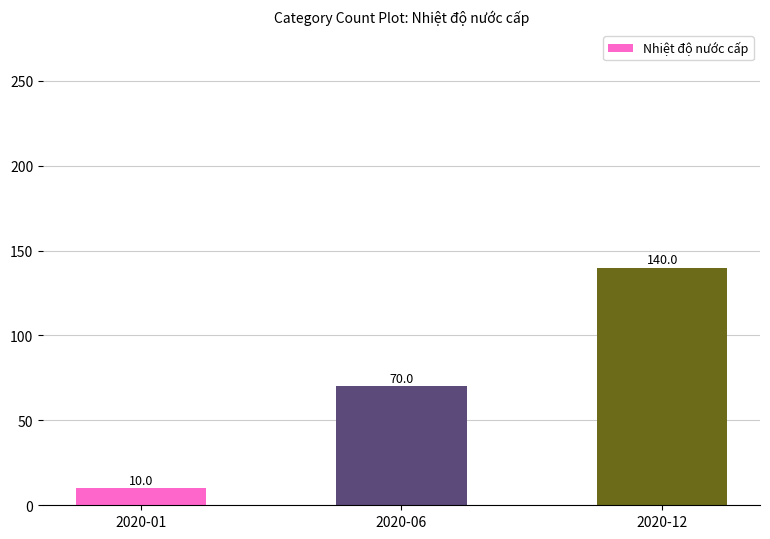

What is the value of the 3rd bar from the left?

140